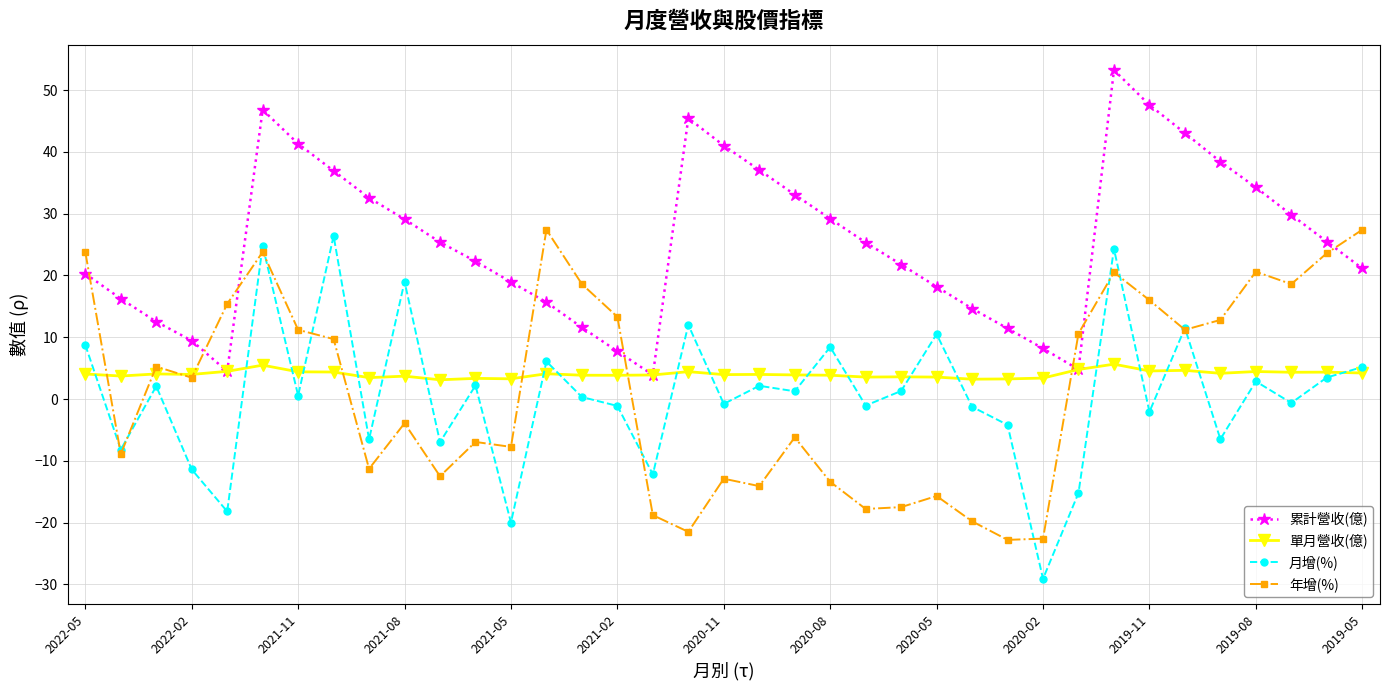

In 累計營收(億), how many points are higher than both neighbors (excluding endpoints)?

3